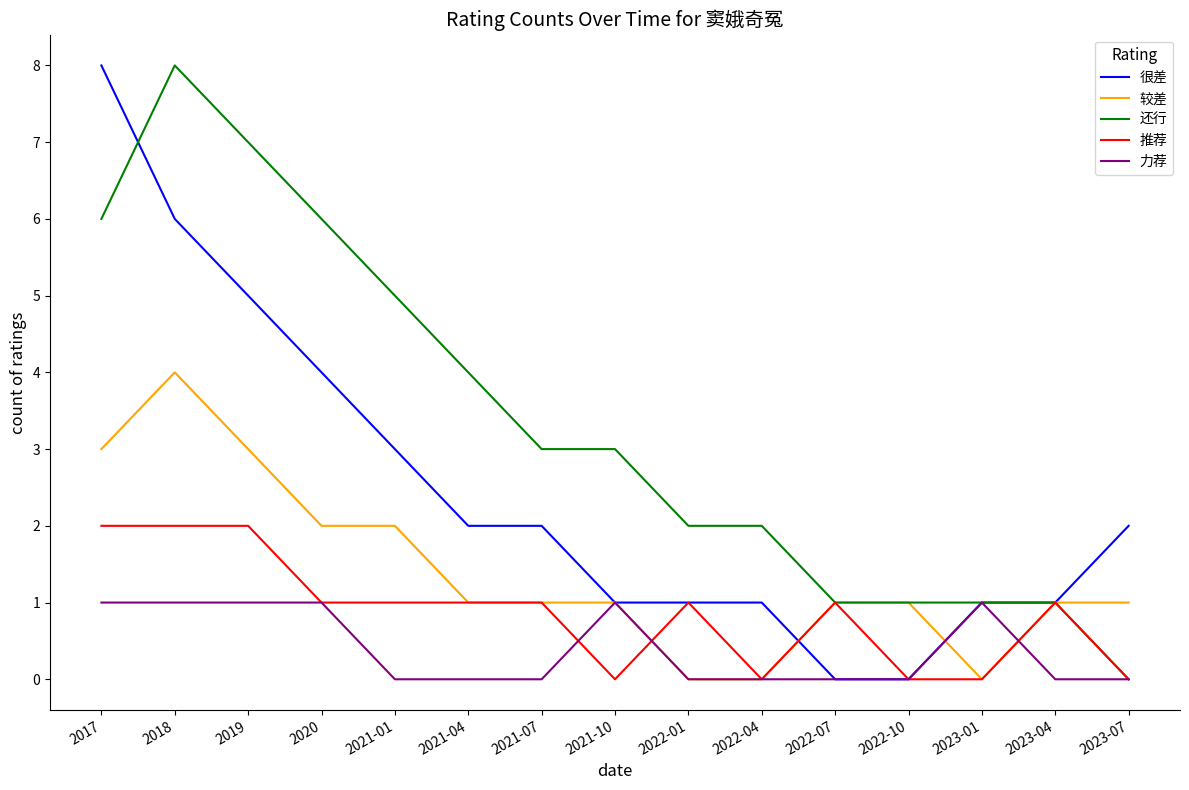

Is this an area chart (filled region under the line)?

No